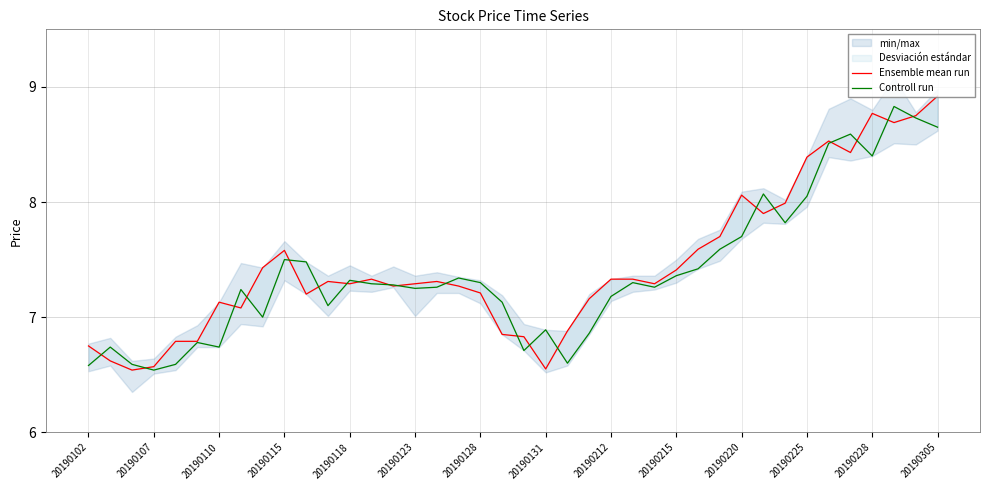

After their last crossing, which series has the higher values: Ensemble mean run or Controll run?

Ensemble mean run